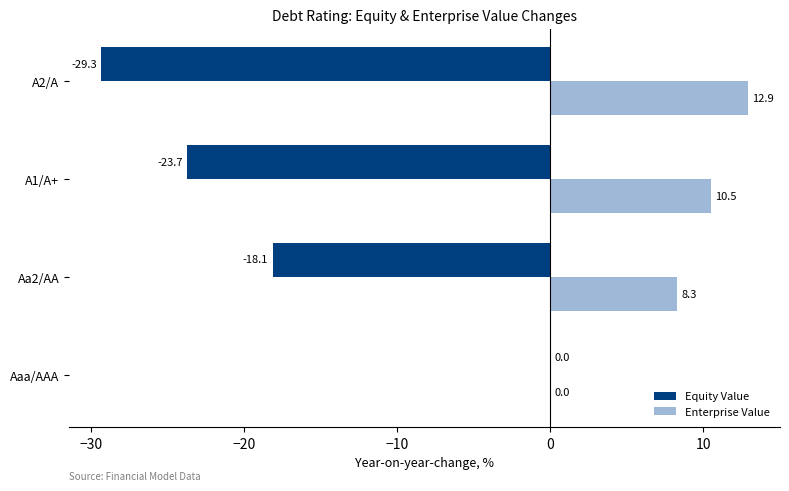

What are all the series names shown in the legend?

Equity Value, Enterprise Value